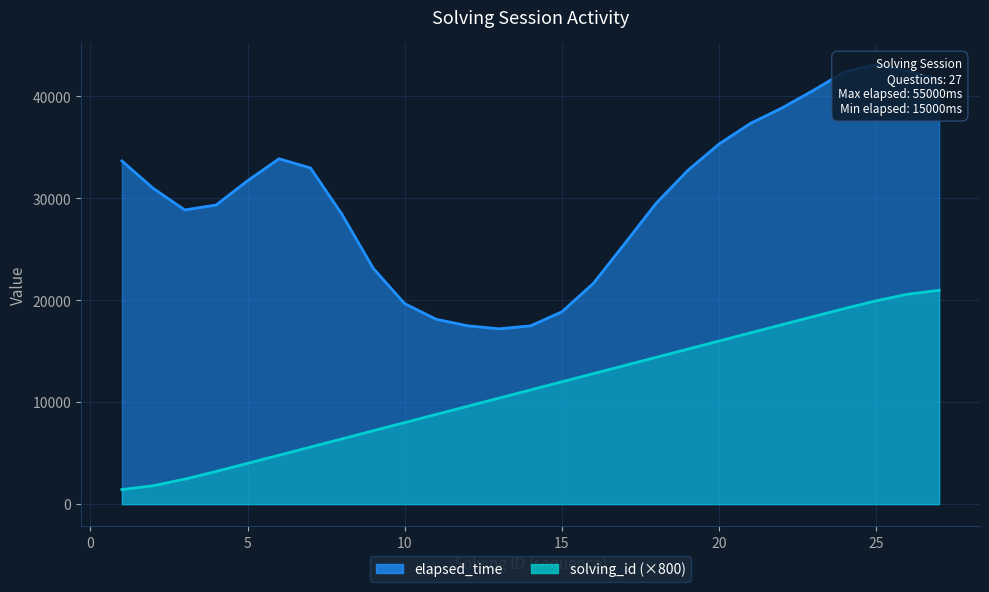

True or false: the data shows 24224.8 at 18.

False